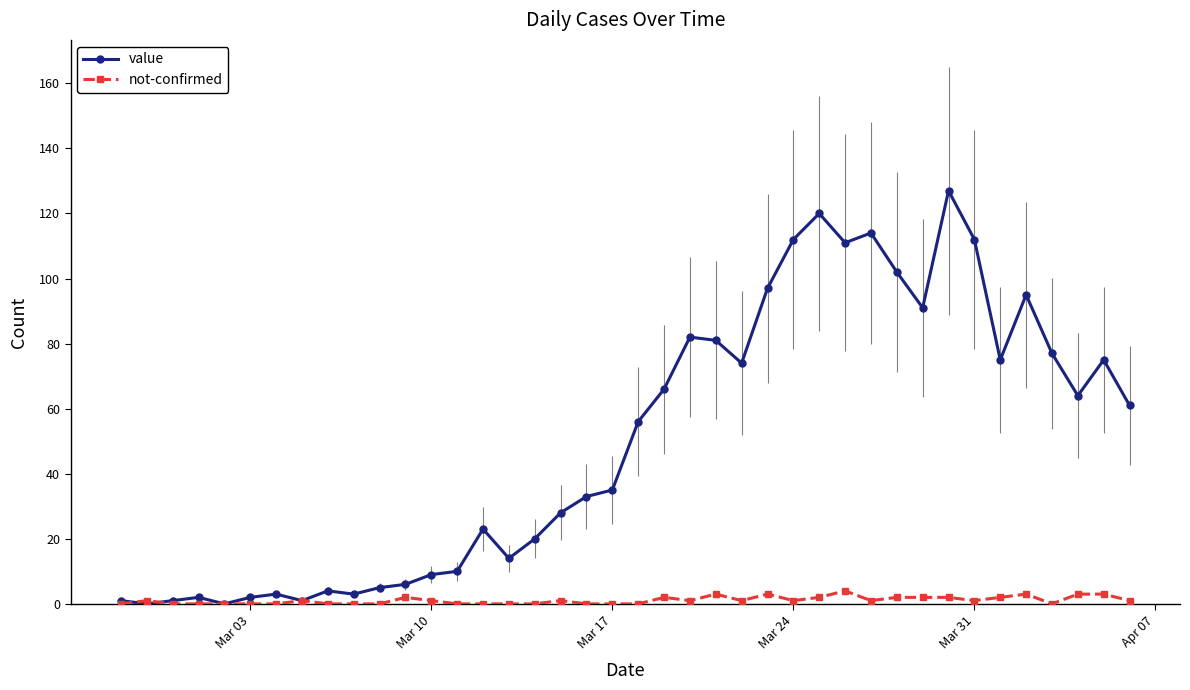

Is this an area chart (filled region under the line)?

No